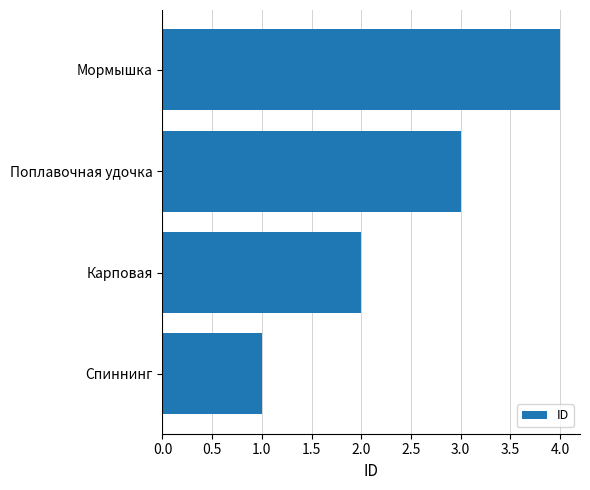

What is the maximum value shown in the chart?

4